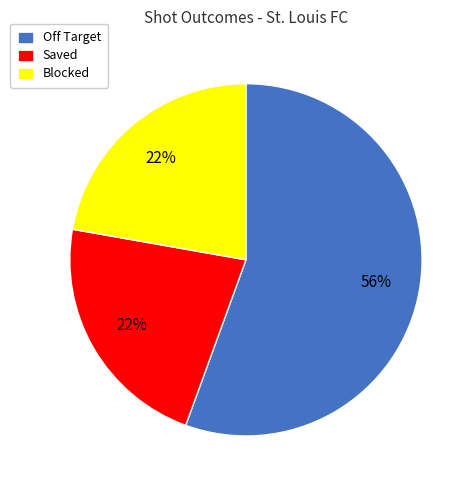

To the nearest percent, what is the combined percentage of Off Target and Blocked?

78%